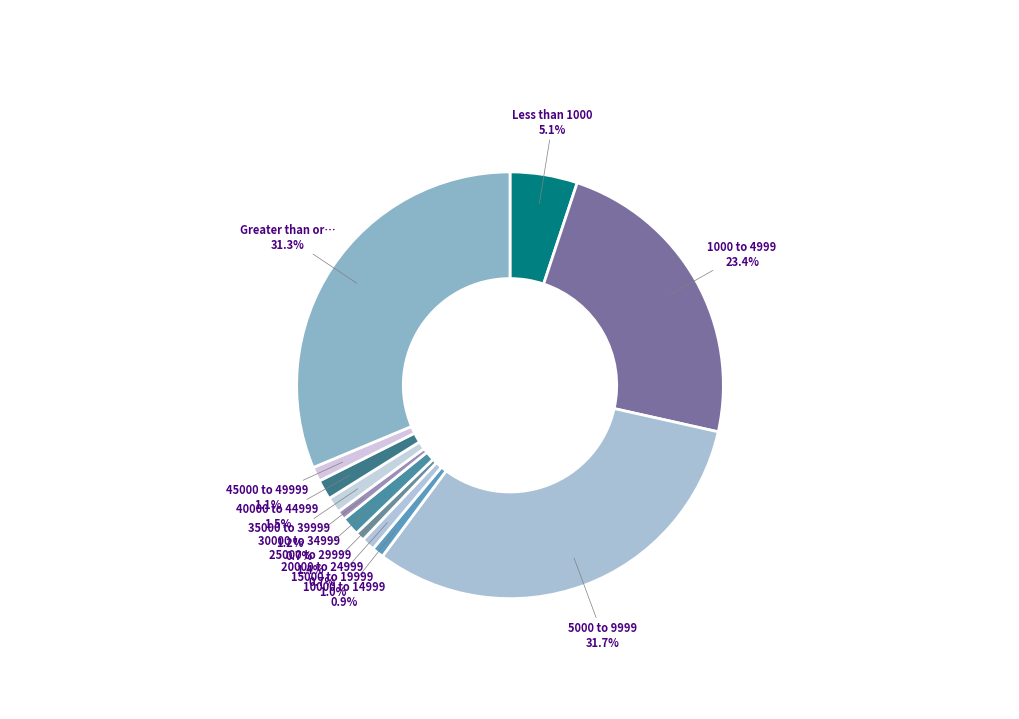

How many segments does this pie chart have?

12